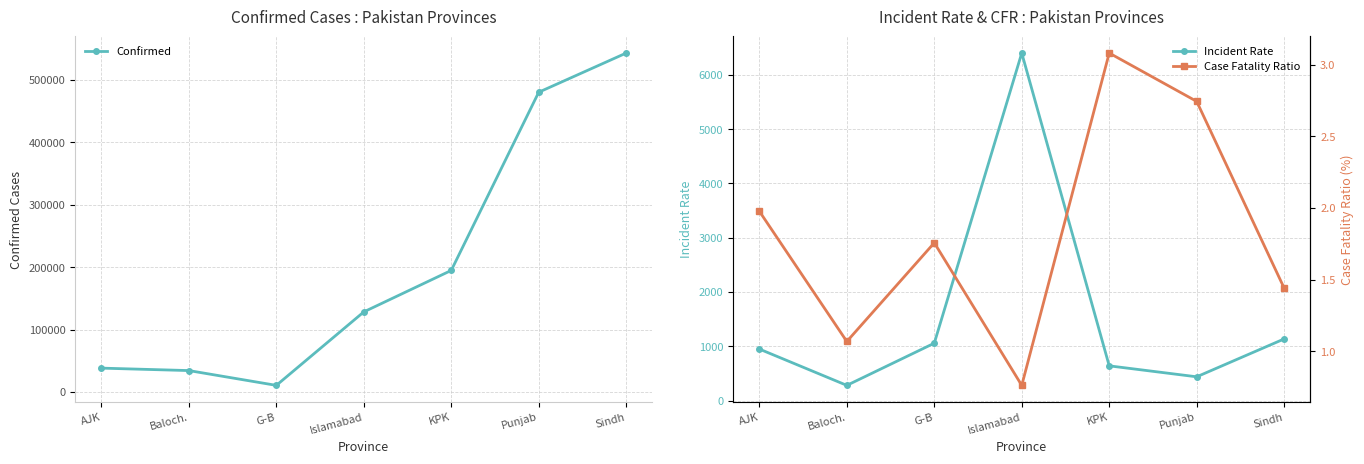

Reading left to right, list all the values displayed in this chart.

Confirmed: 38339.0	34417.0	10703.0	128429.0	194887.0	480421.0	543170.0
Incident Rate: 947.7	278.8	1056.0	6400.4	638.5	436.7	1134.3
Case Fatality Ratio: 2.0	1.1	1.8	0.8	3.1	2.7	1.4